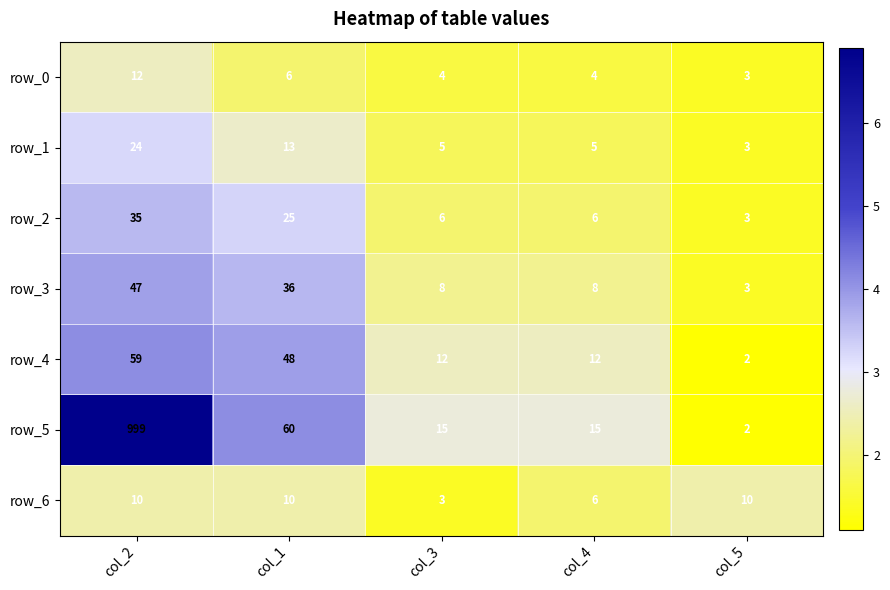

What is the greatest value displayed?

999